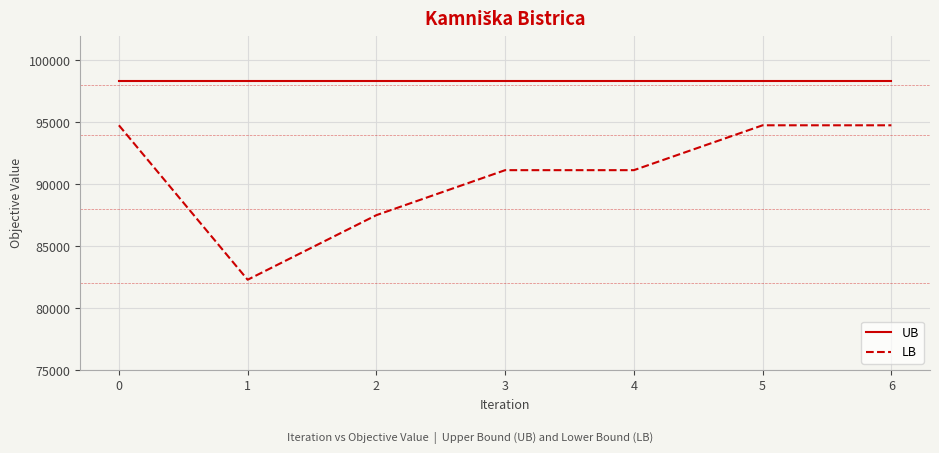

At 0, list the series in order from largest to smallest.

UB, LB